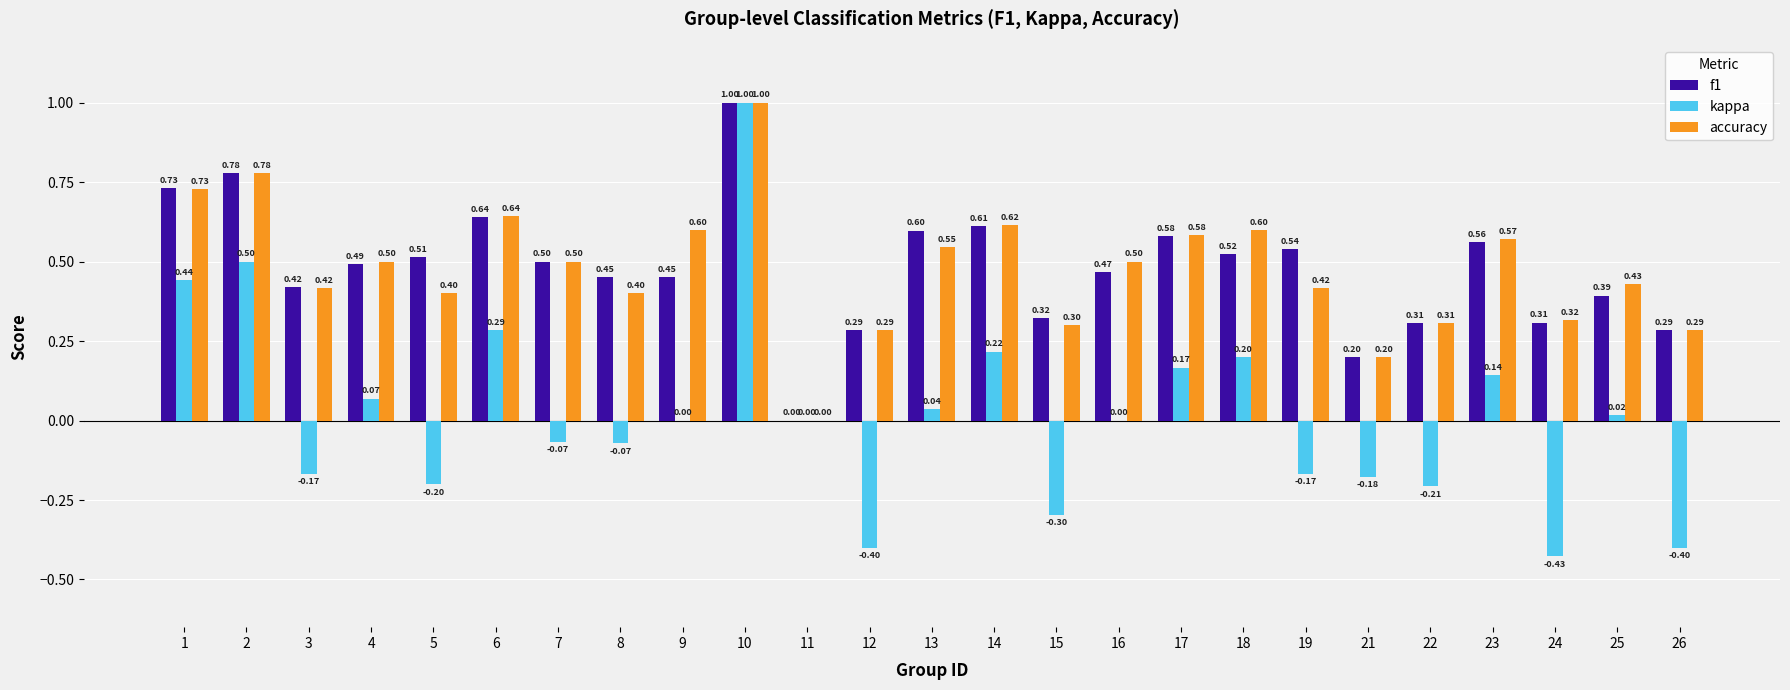

Between 10 and 17, which series saw the biggest shift?

kappa